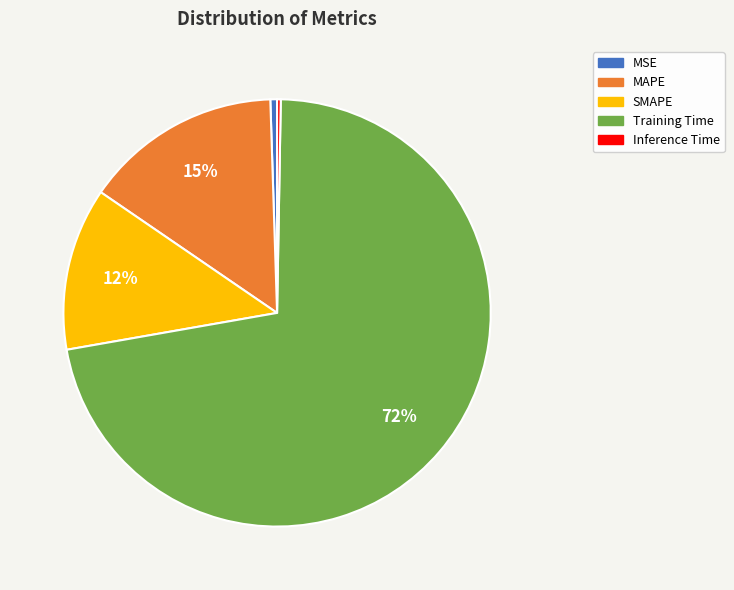

To the nearest percent, what percentage of the pie is SMAPE?

12%